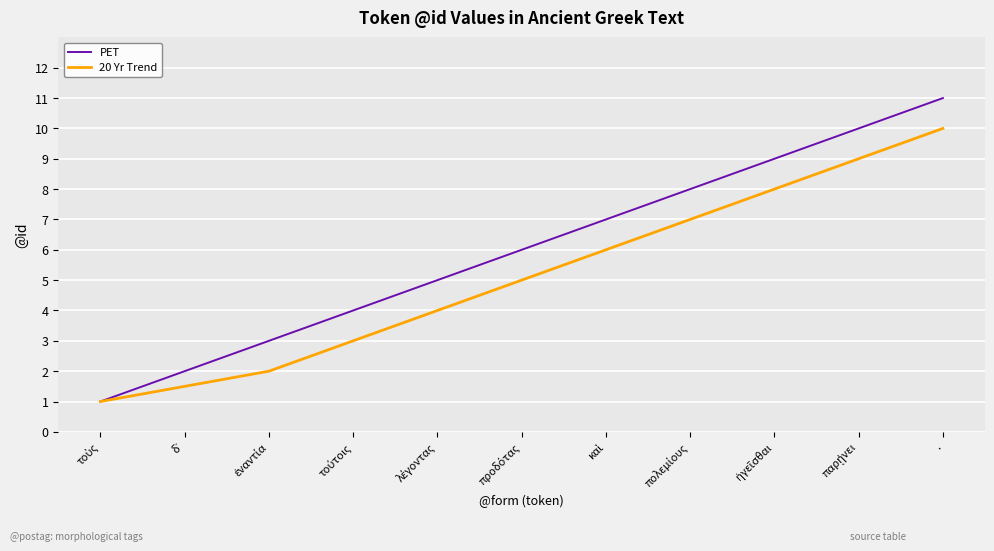

Which series has the widest spread of values?

PET